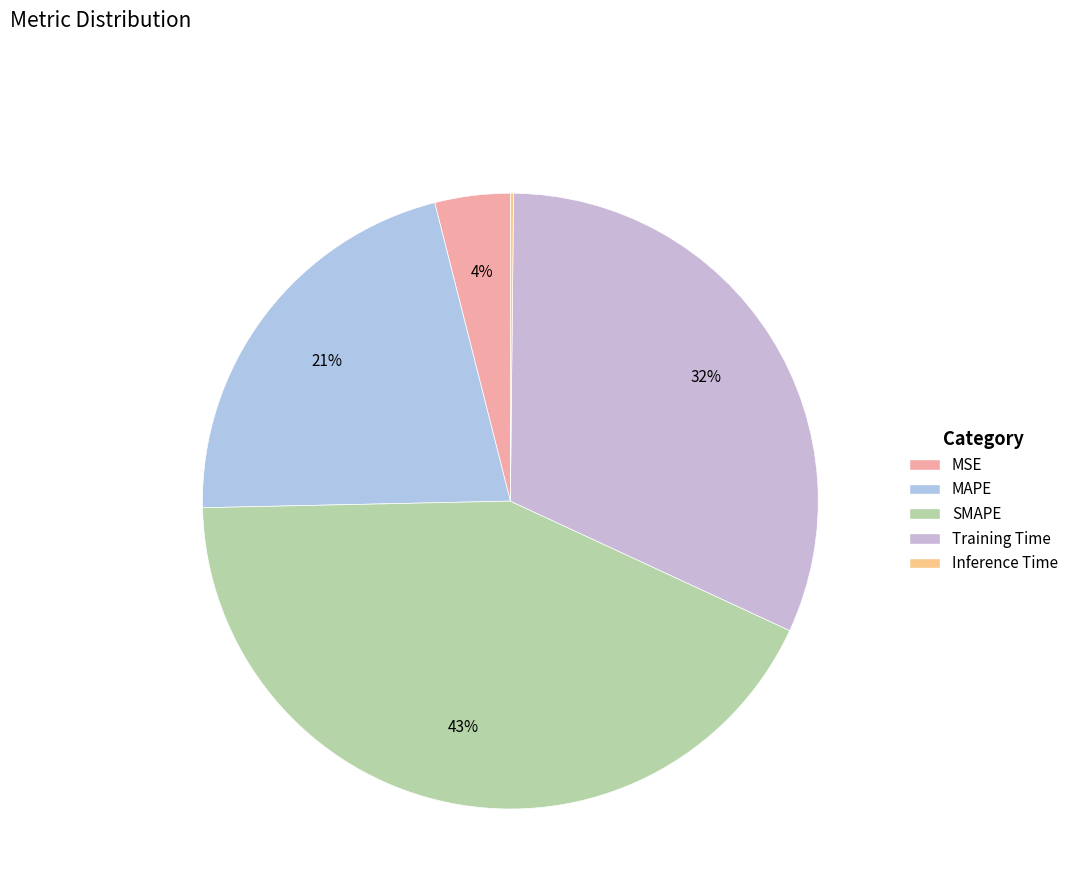

How many segments does this pie chart have?

5